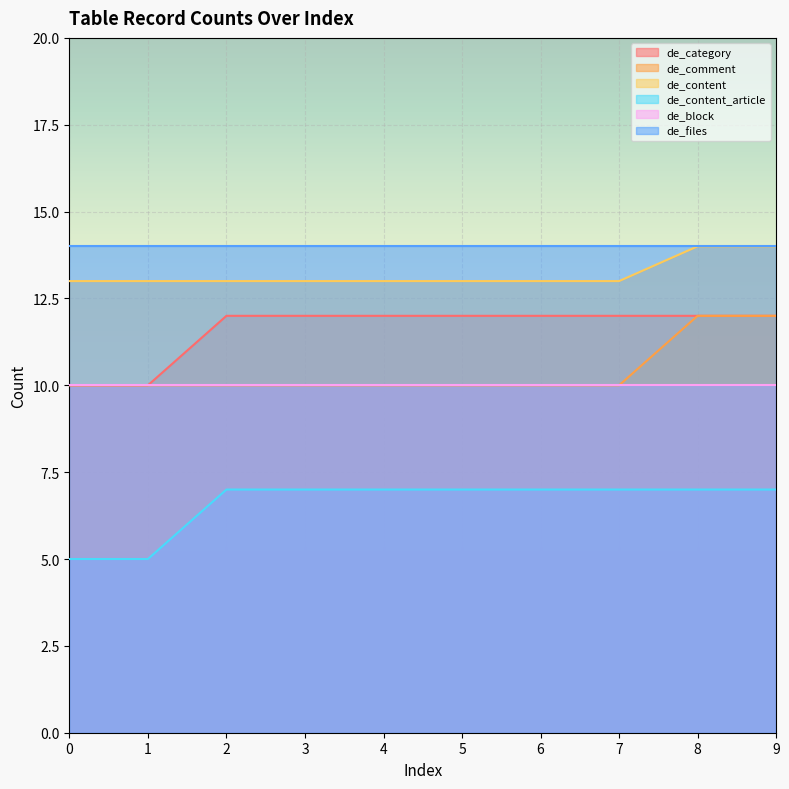

What is the lowest value of the de_comment series?

10